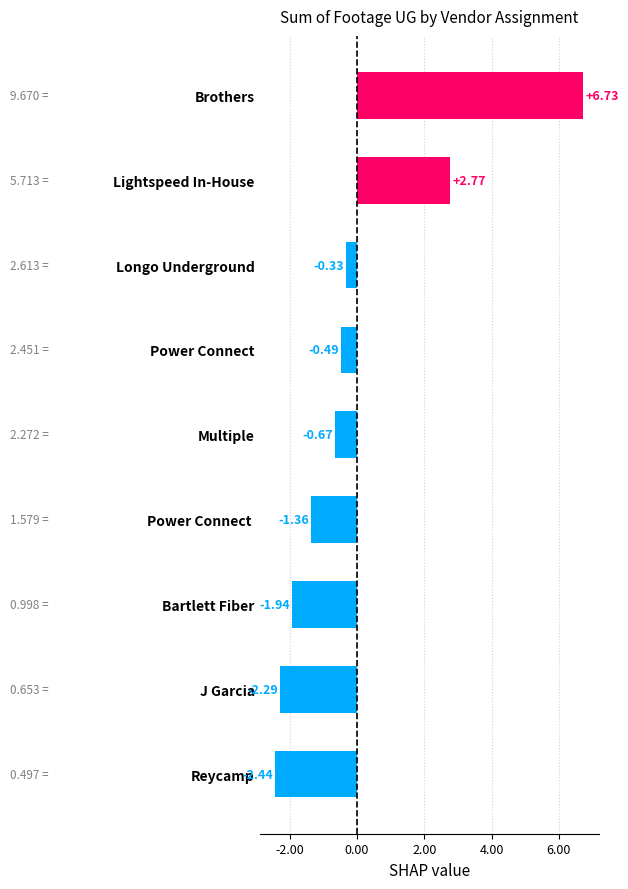

Are the bars horizontal?

Yes